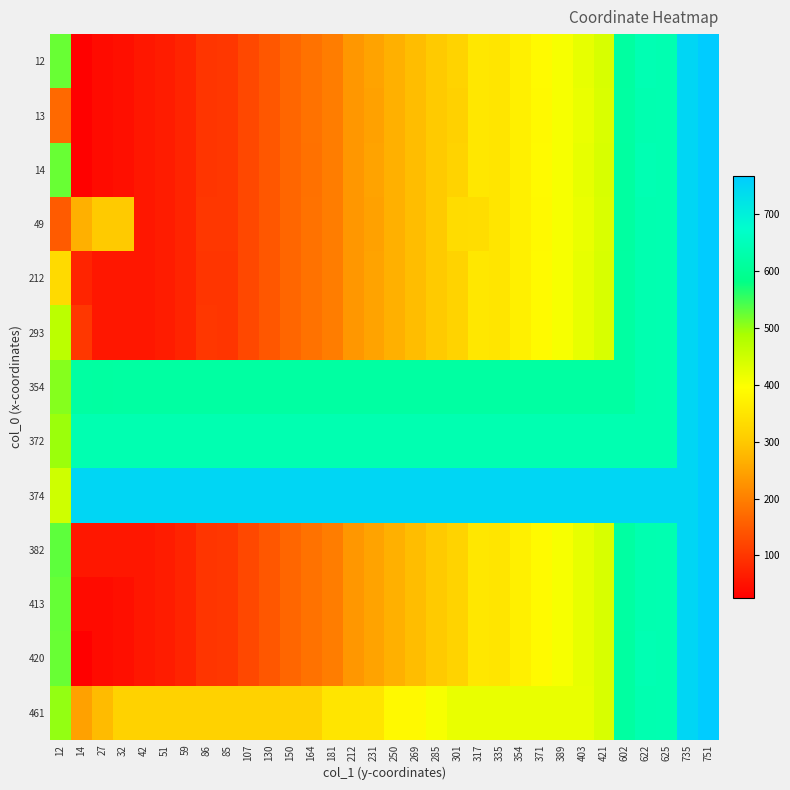

Between 42 and 622, which is larger?

622